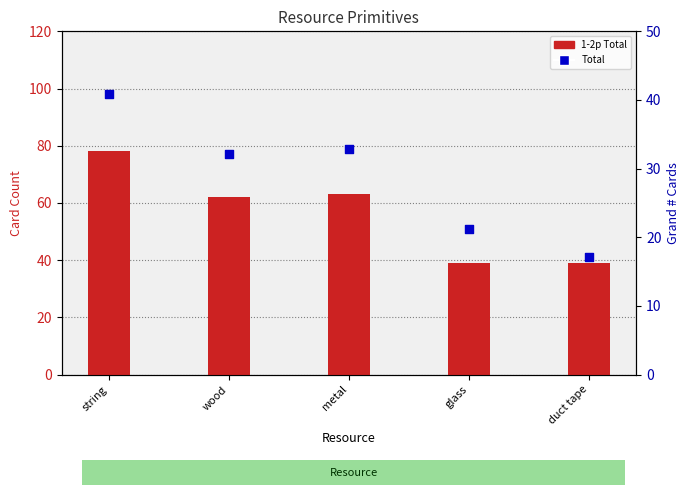

Between metal and wood, which is larger?

metal